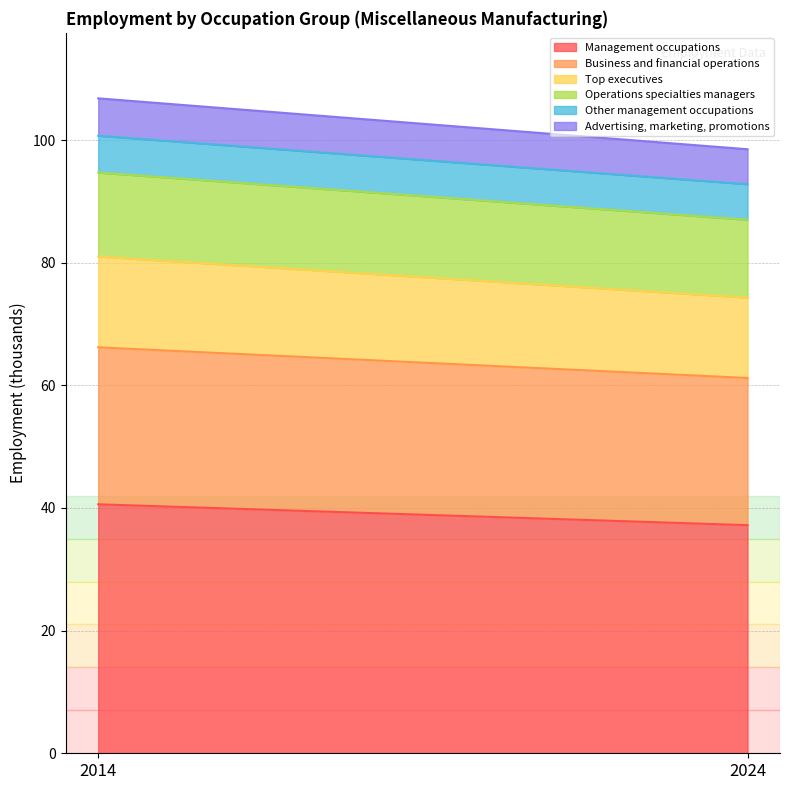

How many data points in Advertising, marketing, promotions are less than 6?

1